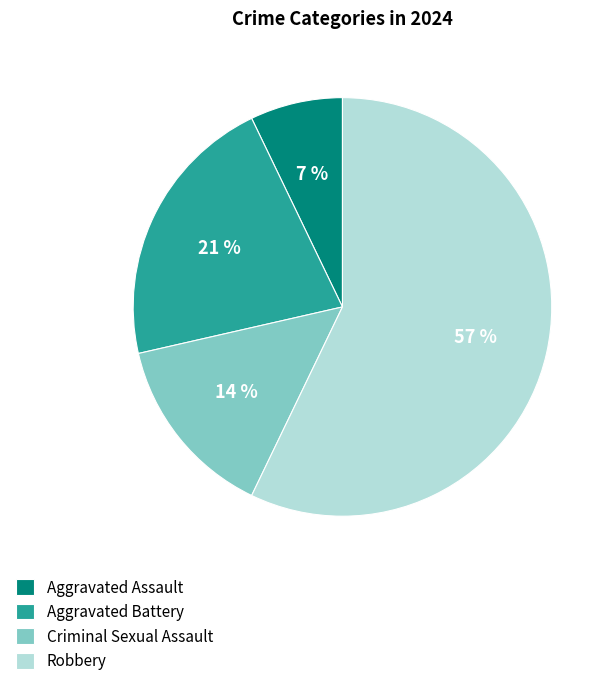

What is the ratio of the value at Aggravated Assault to the value at Aggravated Battery?

0.3